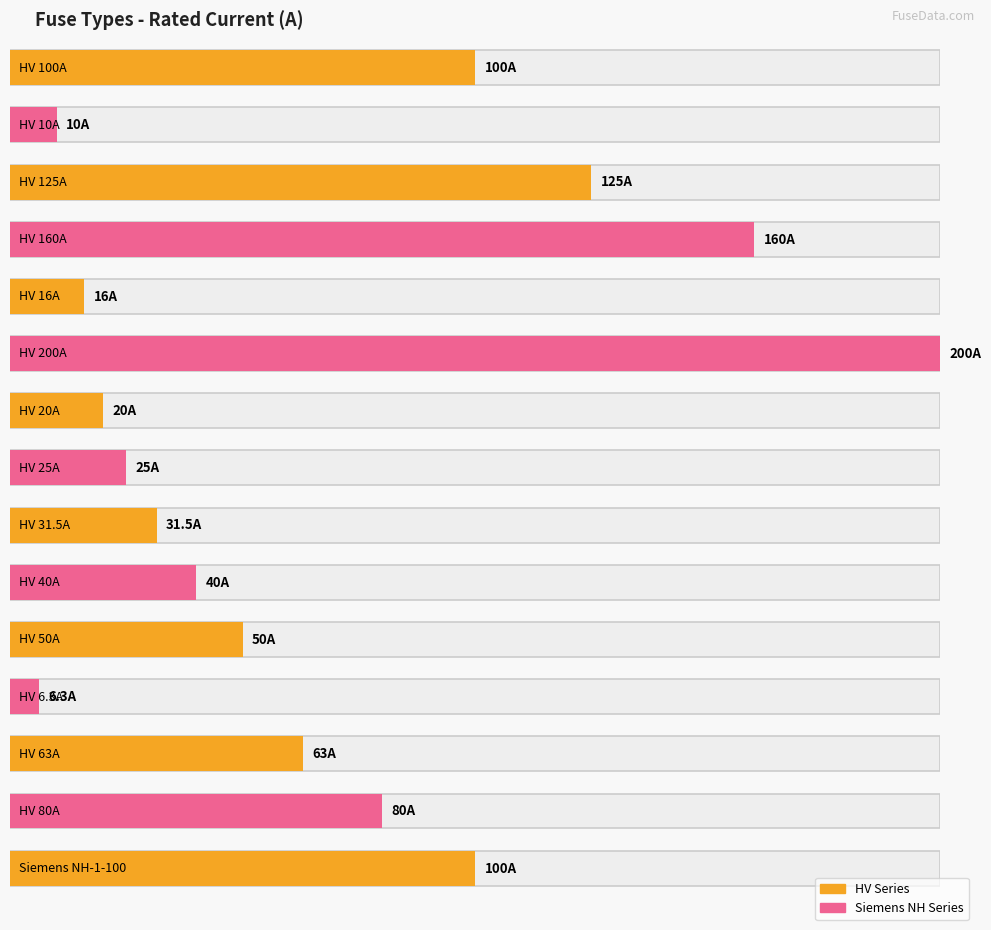

Where does the data first go above 100?

HV 125A